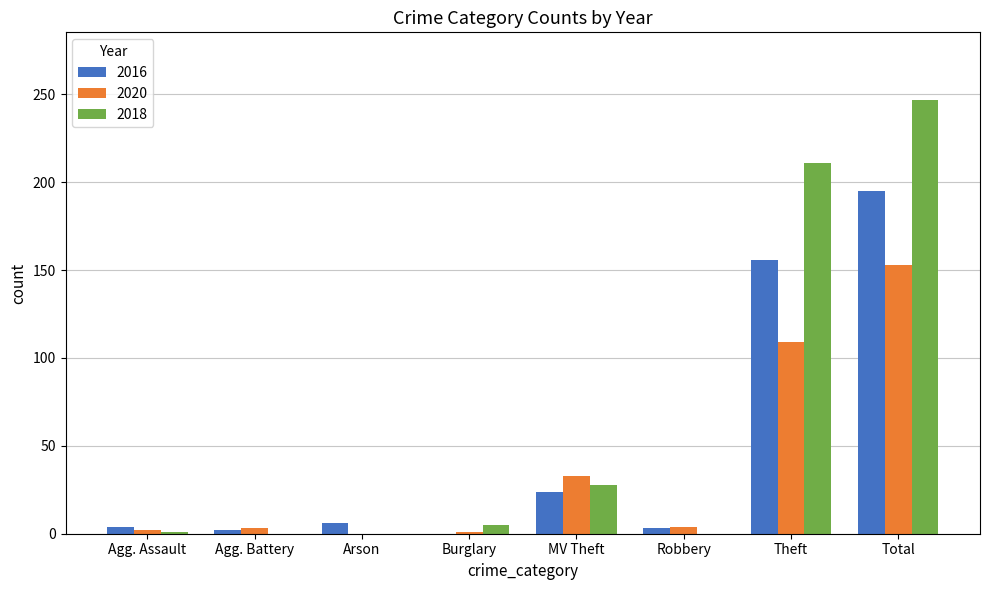

True or false: 2018 has a value of 247 at Total.

True